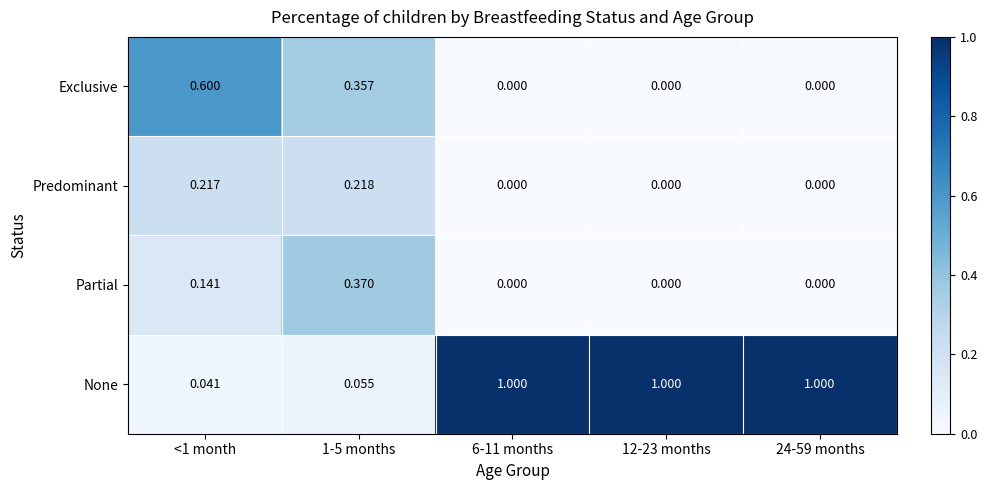

Which series has the largest total across all categories?

None